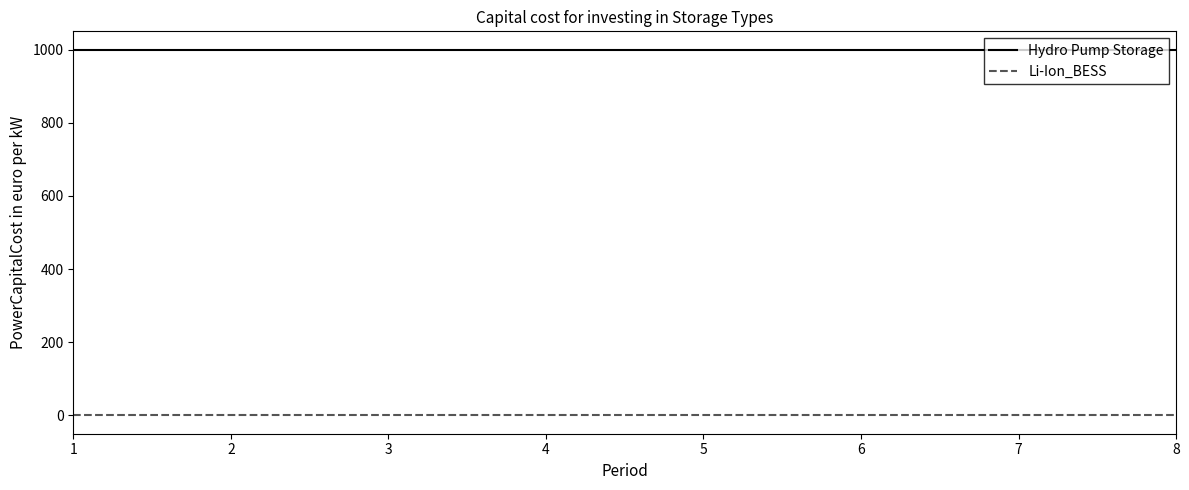

How many lines are shown in the chart?

2